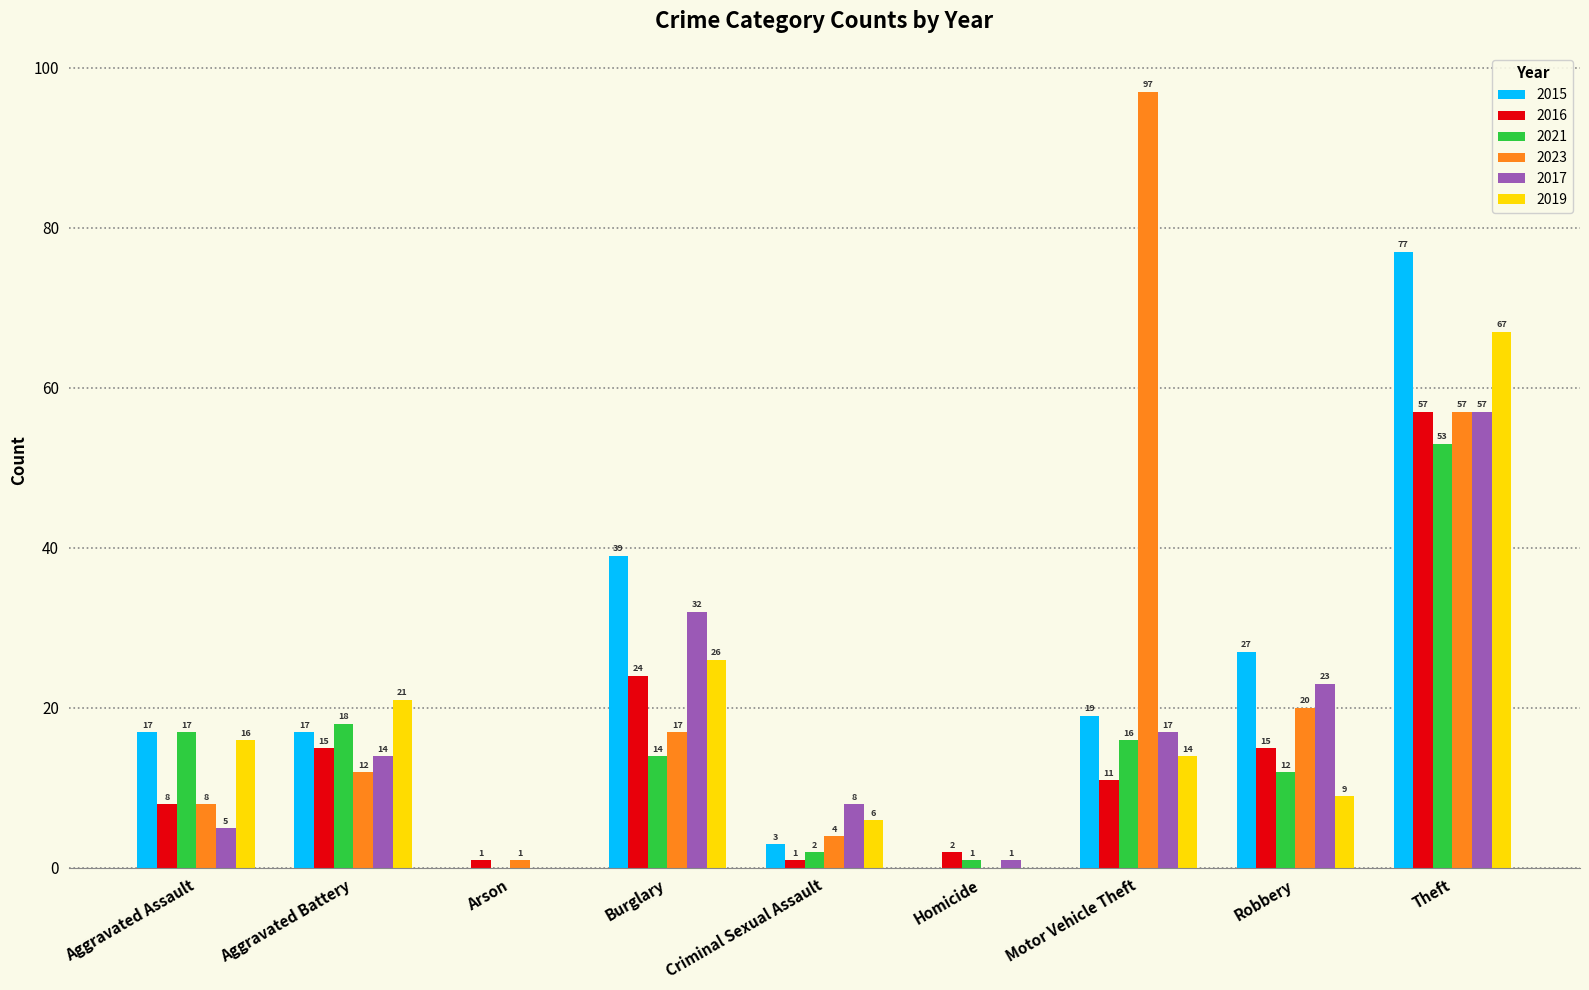

Are the bars grouped side by side (vs. stacked)?

Yes